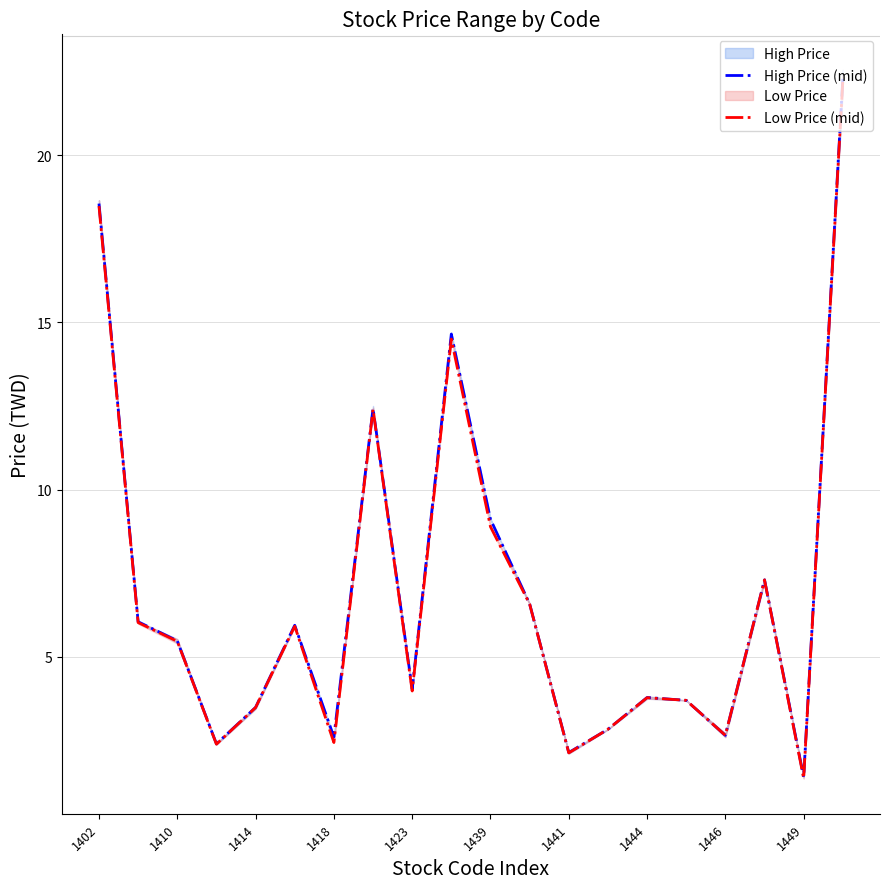

At which category does the chart reach its peak across all series?

19